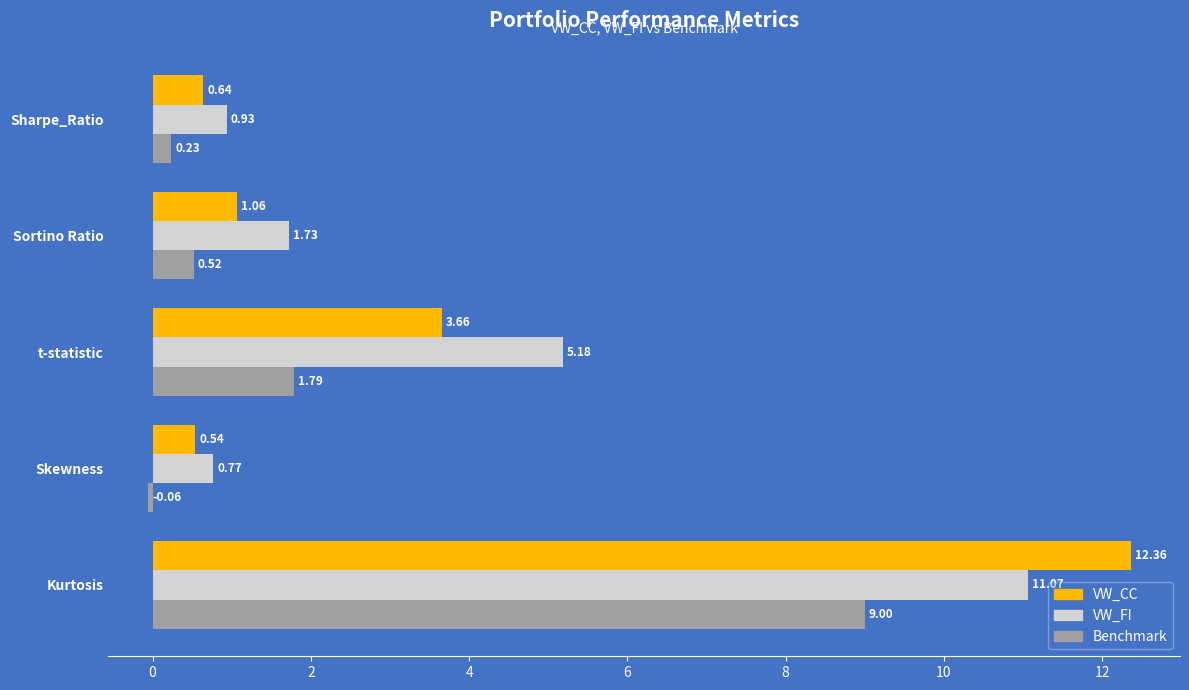

What is the average value of the Benchmark series?

2.3